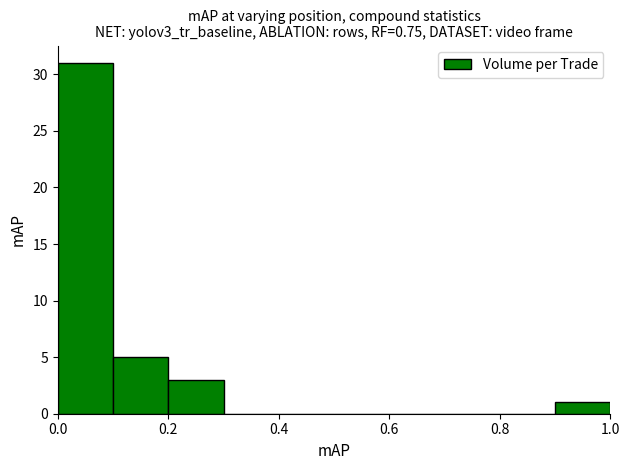

Reading left to right, list every bar in this chart as the range it spans on the x-axis followed by its height. The values are not printed on the chart, so give them approximately, as read against the axis.

0.0 to 0.1: 31
0.1 to 0.2: 5
0.2 to 0.3: 3
0.3 to 0.4: 0
0.4 to 0.5: 0
0.5 to 0.6: 0
0.6 to 0.7: 0
0.7 to 0.8: 0
0.8 to 0.9: 0
0.9 to 1.0: 1